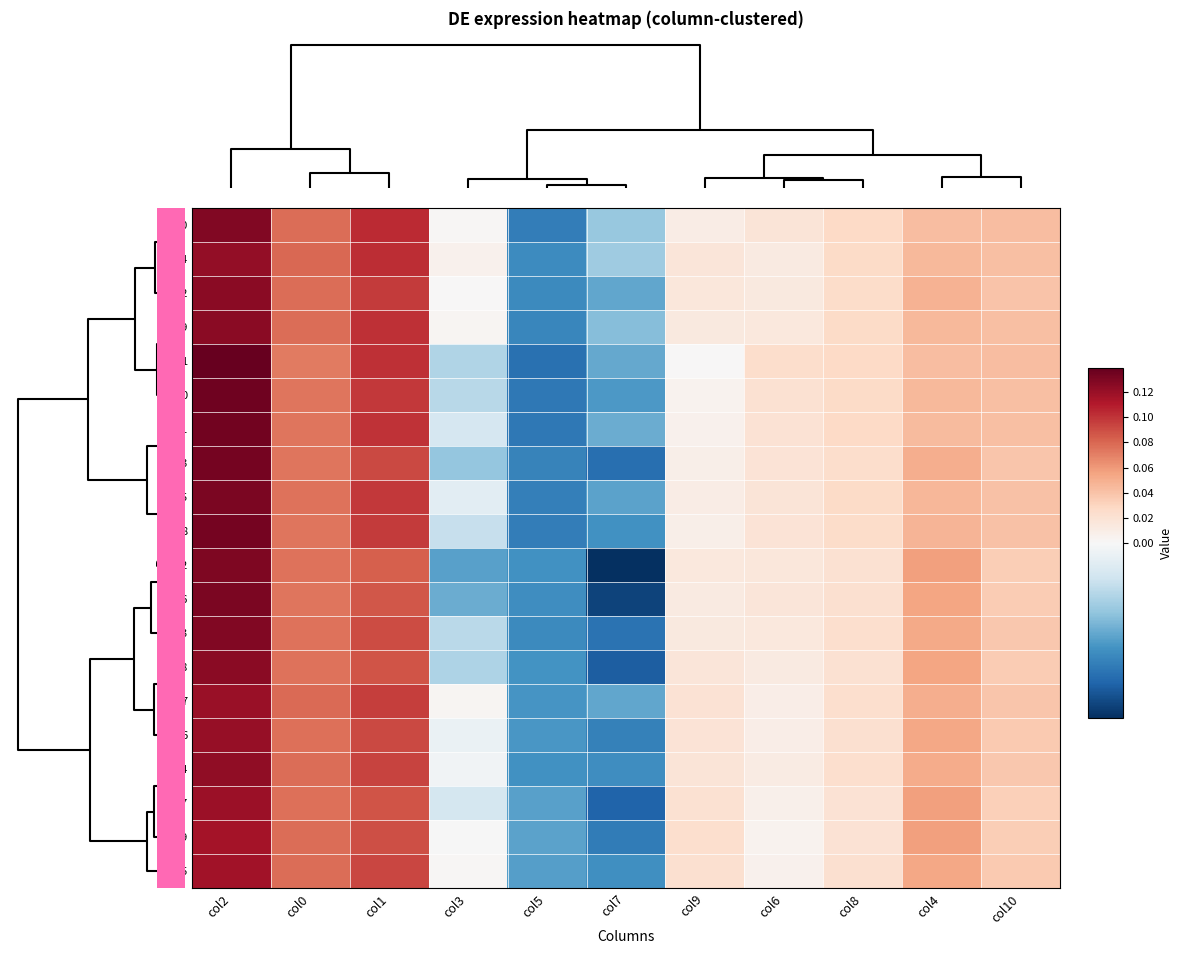

Reading left to right, transcribe all the data shown in this chart.

row_0: 0.00=0.1	0.02=0.1	0.04=0.1	0.06=0.0	0.08=-0.0	5=-0.0	6=0.0	7=0.0	8=0.0	9=0.0	10=0.0
row_1: 0.00=0.1	0.02=0.1	0.04=0.1	0.06=0.0	0.08=-0.0	5=-0.0	6=0.0	7=0.0	8=0.0	9=0.0	10=0.0
row_2: 0.00=0.1	0.02=0.1	0.04=0.1	0.06=0.0	0.08=-0.0	5=-0.0	6=0.0	7=0.0	8=0.0	9=0.0	10=0.0
row_3: 0.00=0.1	0.02=0.1	0.04=0.1	0.06=0.0	0.08=-0.0	5=-0.0	6=0.0	7=0.0	8=0.0	9=0.0	10=0.0
row_4: 0.00=0.1	0.02=0.1	0.04=0.1	0.06=-0.0	0.08=-0.0	5=-0.0	6=0.0	7=0.0	8=0.0	9=0.0	10=0.0
row_5: 0.00=0.1	0.02=0.1	0.04=0.1	0.06=-0.0	0.08=-0.0	5=-0.0	6=0.0	7=0.0	8=0.0	9=0.0	10=0.0
row_6: 0.00=0.1	0.02=0.1	0.04=0.1	0.06=-0.0	0.08=-0.0	5=-0.0	6=0.0	7=0.0	8=0.0	9=0.0	10=0.0
row_7: 0.00=0.1	0.02=0.1	0.04=0.1	0.06=-0.0	0.08=-0.0	5=-0.0	6=0.0	7=0.0	8=0.0	9=0.1	10=0.0
row_8: 0.00=0.1	0.02=0.1	0.04=0.1	0.06=-0.0	0.08=-0.0	5=-0.0	6=0.0	7=0.0	8=0.0	9=0.0	10=0.0
row_9: 0.00=0.1	0.02=0.1	0.04=0.1	0.06=-0.0	0.08=-0.0	5=-0.0	6=0.0	7=0.0	8=0.0	9=0.0	10=0.0
row_10: 0.00=0.1	0.02=0.1	0.04=0.1	0.06=-0.0	0.08=-0.0	5=-0.0	6=0.0	7=0.0	8=0.0	9=0.1	10=0.0
row_11: 0.00=0.1	0.02=0.1	0.04=0.1	0.06=-0.0	0.08=-0.0	5=-0.0	6=0.0	7=0.0	8=0.0	9=0.1	10=0.0
row_12: 0.00=0.1	0.02=0.1	0.04=0.1	0.06=-0.0	0.08=-0.0	5=-0.0	6=0.0	7=0.0	8=0.0	9=0.1	10=0.0
row_13: 0.00=0.1	0.02=0.1	0.04=0.1	0.06=-0.0	0.08=-0.0	5=-0.0	6=0.0	7=0.0	8=0.0	9=0.1	10=0.0
row_14: 0.00=0.1	0.02=0.1	0.04=0.1	0.06=0.0	0.08=-0.0	5=-0.0	6=0.0	7=0.0	8=0.0	9=0.1	10=0.0
row_15: 0.00=0.1	0.02=0.1	0.04=0.1	0.06=-0.0	0.08=-0.0	5=-0.0	6=0.0	7=0.0	8=0.0	9=0.1	10=0.0
row_16: 0.00=0.1	0.02=0.1	0.04=0.1	0.06=-0.0	0.08=-0.0	5=-0.0	6=0.0	7=0.0	8=0.0	9=0.1	10=0.0
row_17: 0.00=0.1	0.02=0.1	0.04=0.1	0.06=-0.0	0.08=-0.0	5=-0.0	6=0.0	7=0.0	8=0.0	9=0.1	10=0.0
row_18: 0.00=0.1	0.02=0.1	0.04=0.1	0.06=-0.0	0.08=-0.0	5=-0.0	6=0.0	7=0.0	8=0.0	9=0.1	10=0.0
row_19: 0.00=0.1	0.02=0.1	0.04=0.1	0.06=0.0	0.08=-0.0	5=-0.0	6=0.0	7=0.0	8=0.0	9=0.1	10=0.0